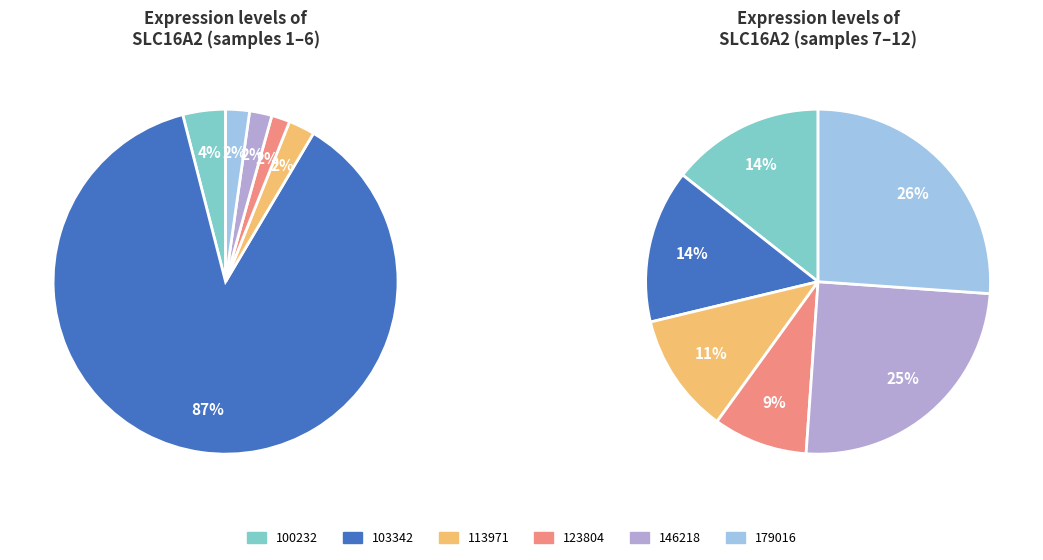

Does any single category account for the majority?

Yes